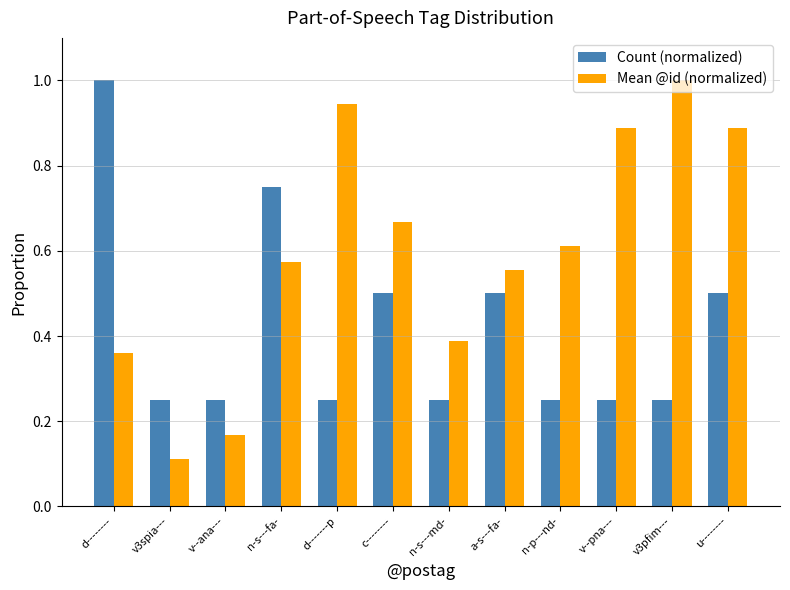

Rank the series at n-s---fa- from highest to lowest value.

Count (normalized), Mean @id (normalized)